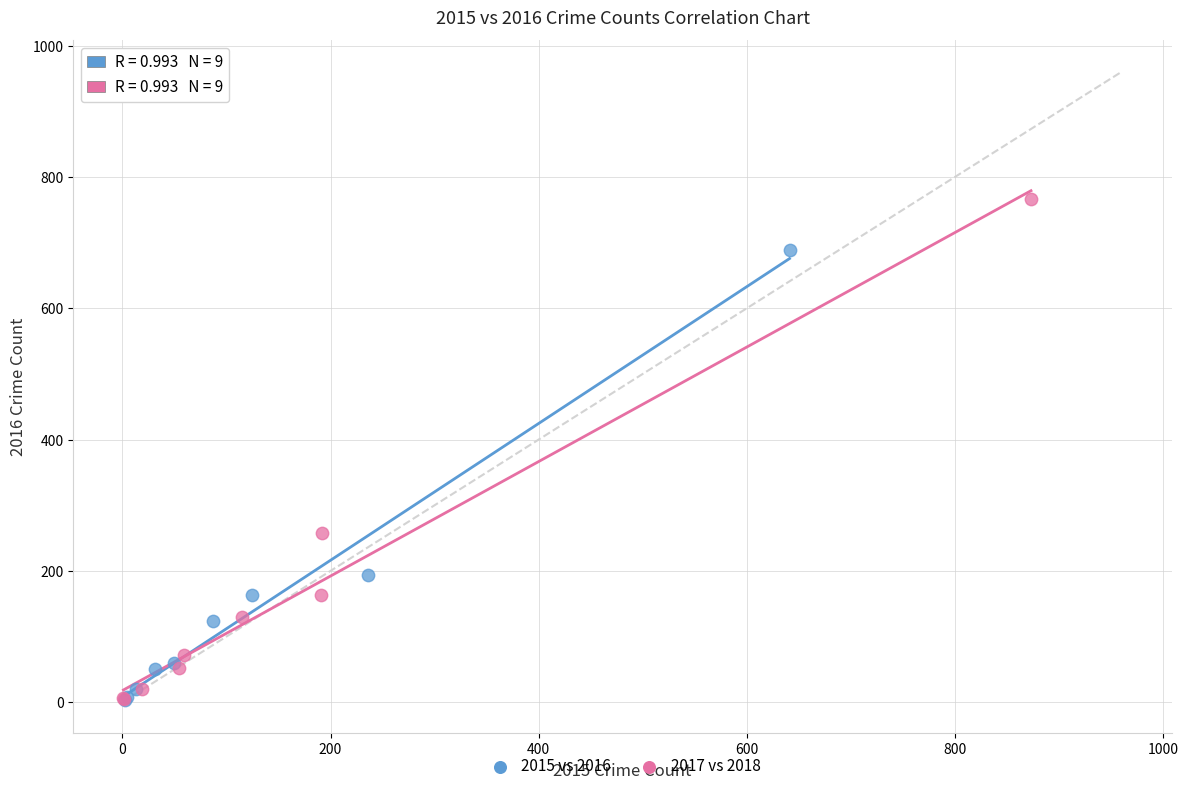

Which series has the largest Y range (max minus min)?

2017 vs 2018